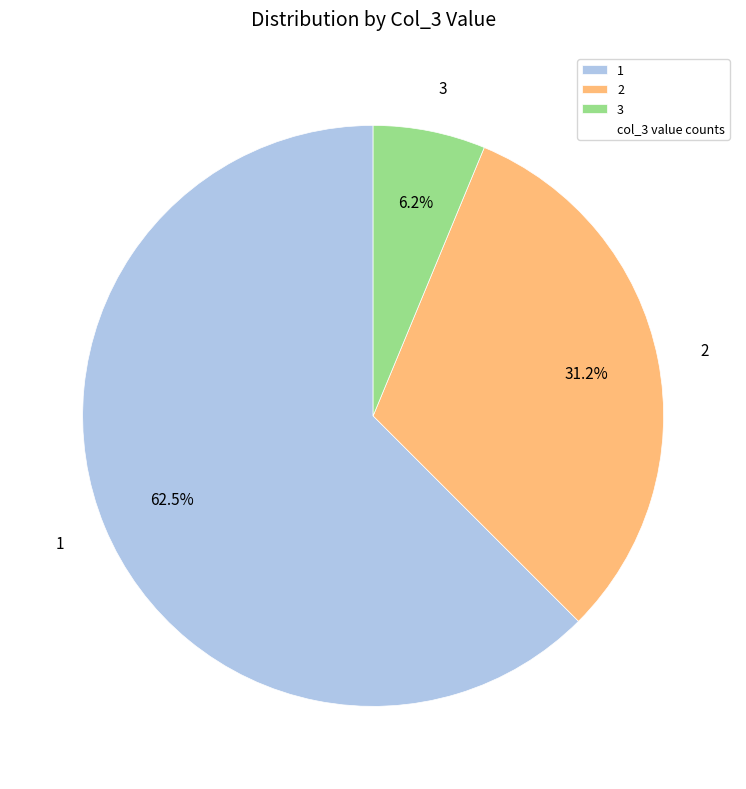

Which slice represents more than half of the pie?

1